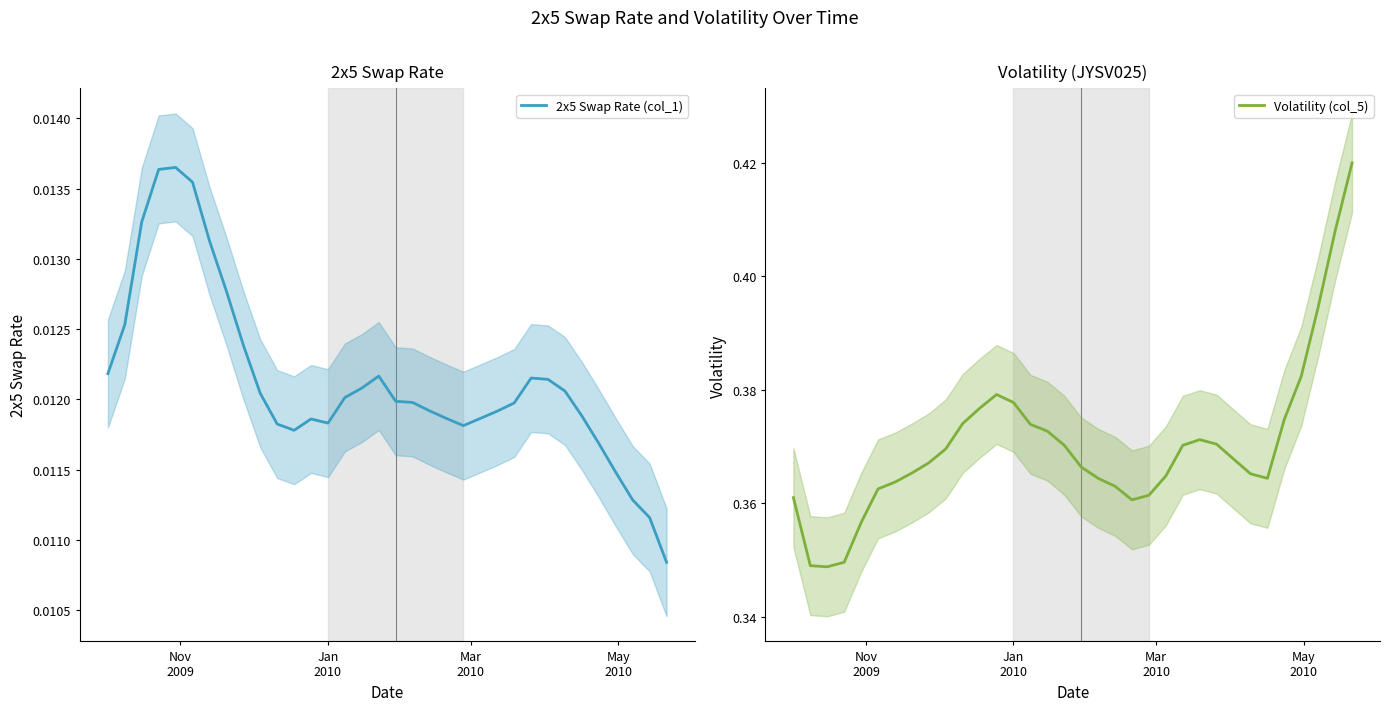

In 2x5 Swap Rate (col_1), how many points are higher than both neighbors (excluding endpoints)?

4